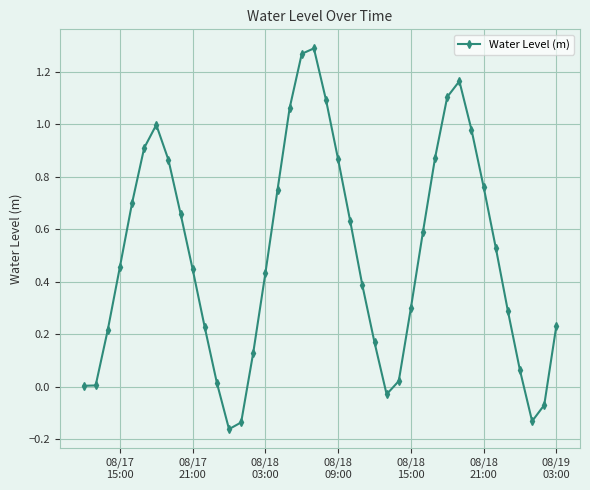

What is the sum of all values?

20.0